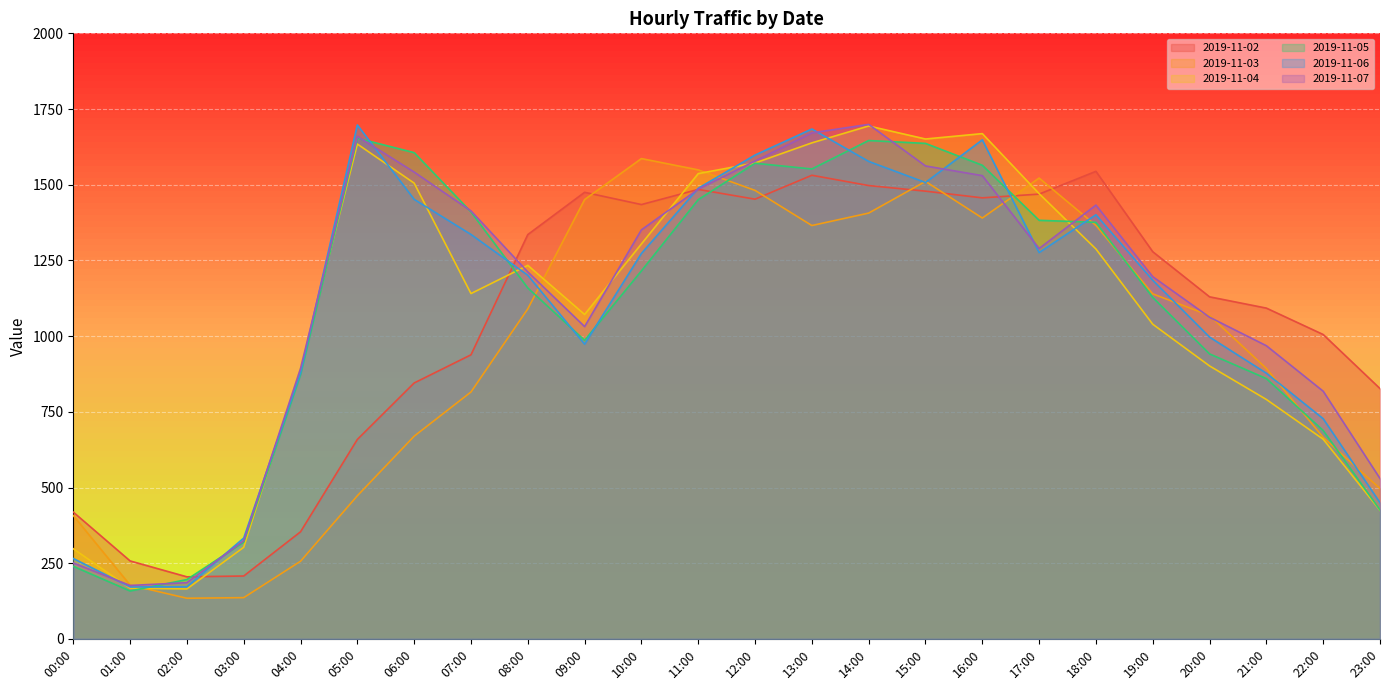

The value of 2019-11-05 at 00:00 is 239.8. True or false?

True